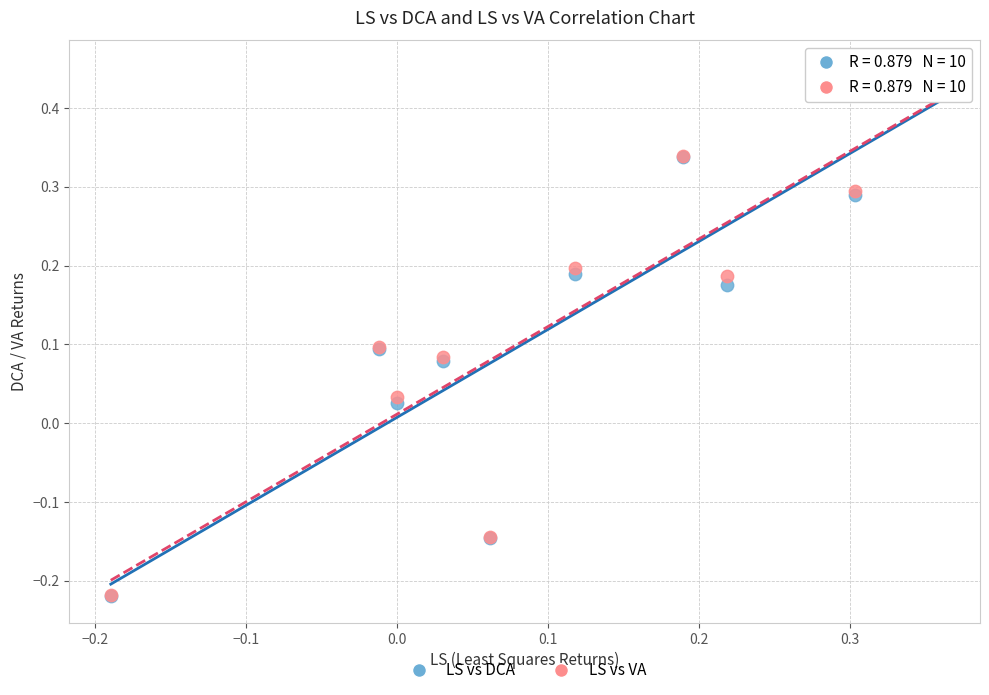

What are all the series names shown in the legend?

LS vs DCA, LS vs VA